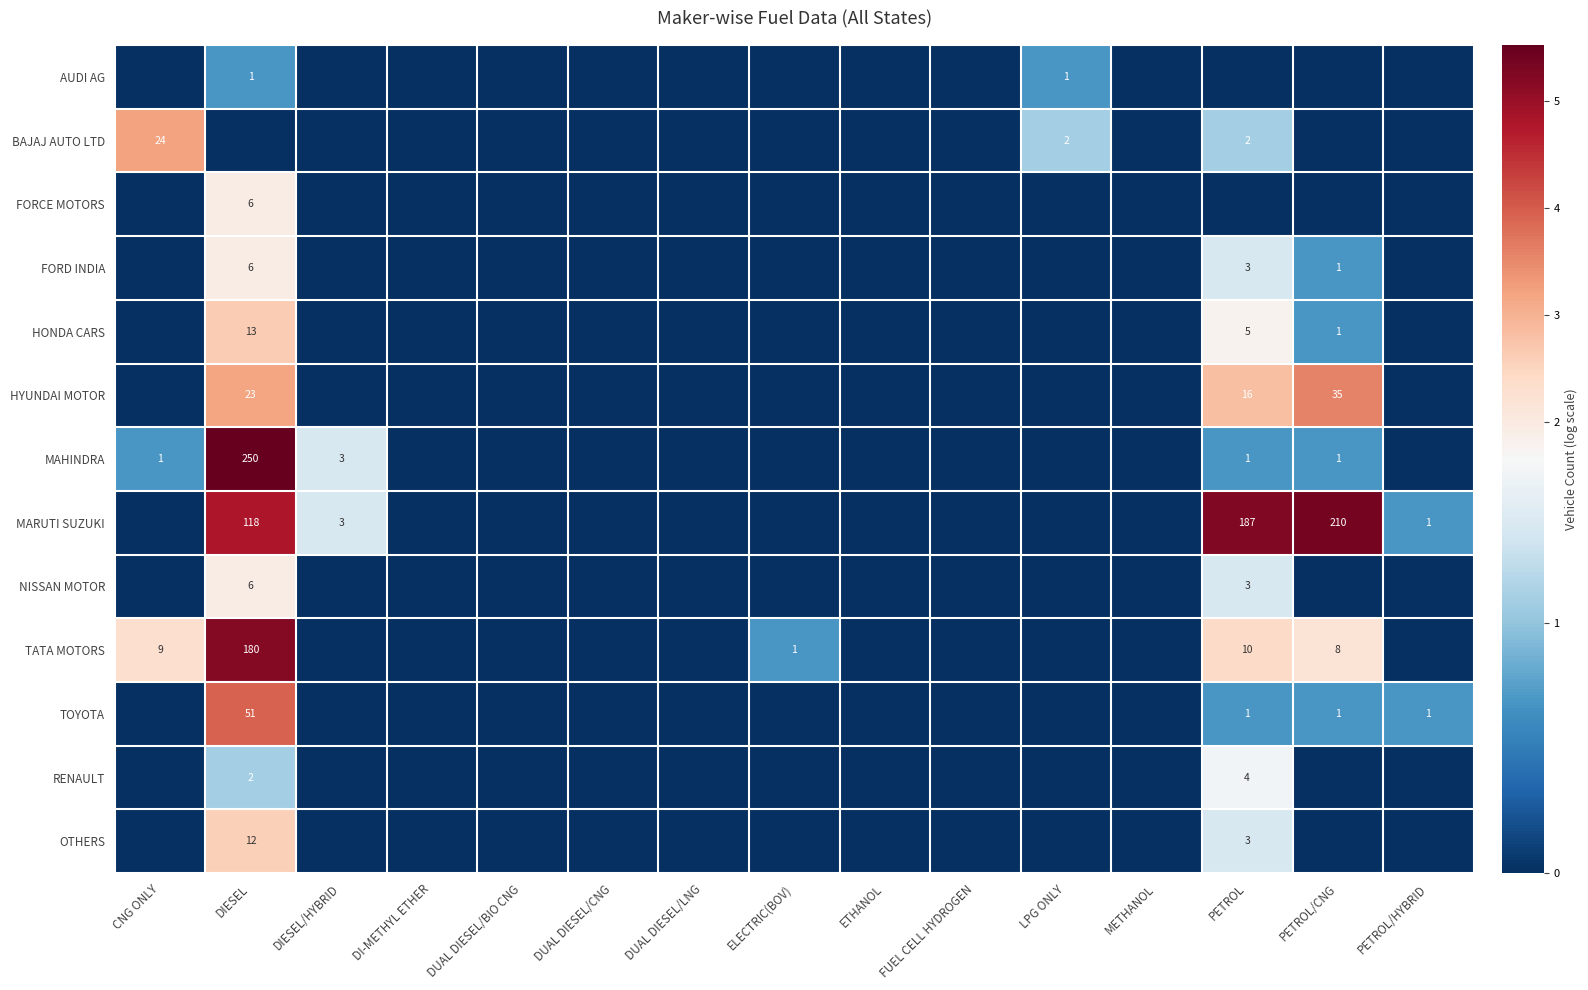

Between ELECTRIC(BOV) and FUEL CELL HYDROGEN, which is larger?

ELECTRIC(BOV)